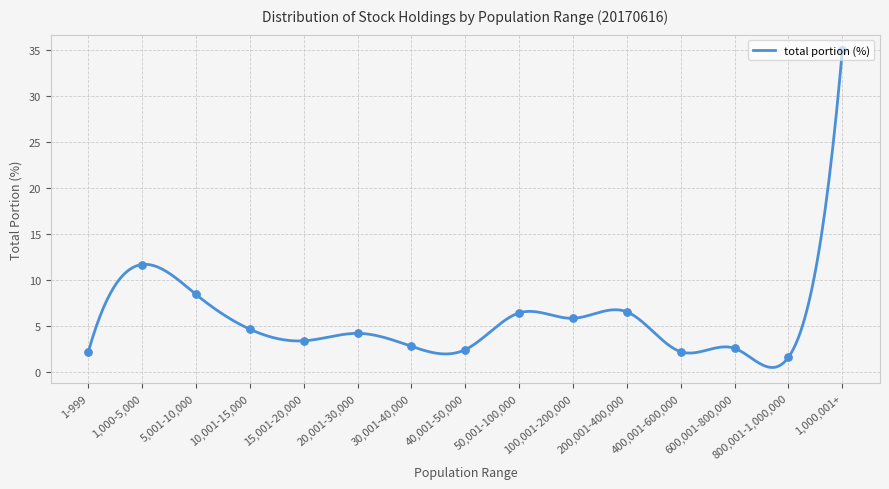

Approximately how many times larger is the value at 1,000-5,000 compared to 800,001-1,000,000?

7.3